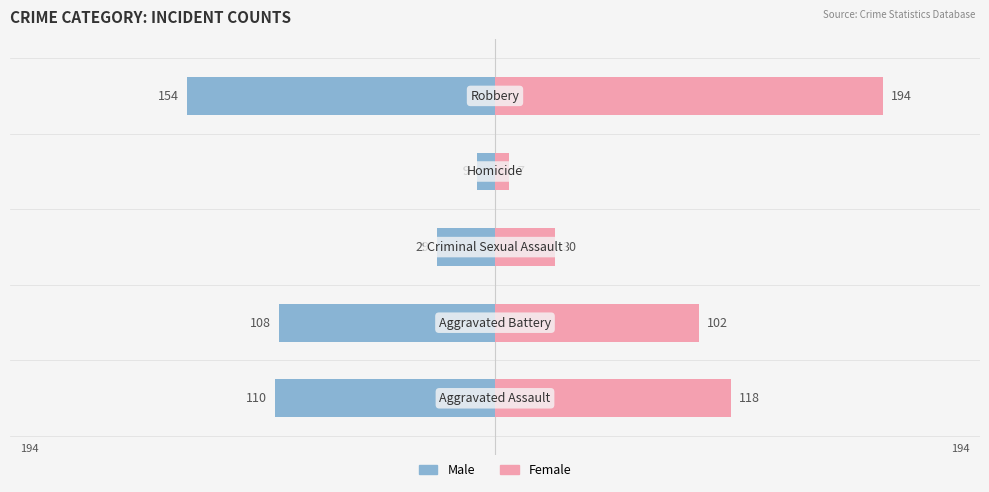

How many groups of bars are there?

5